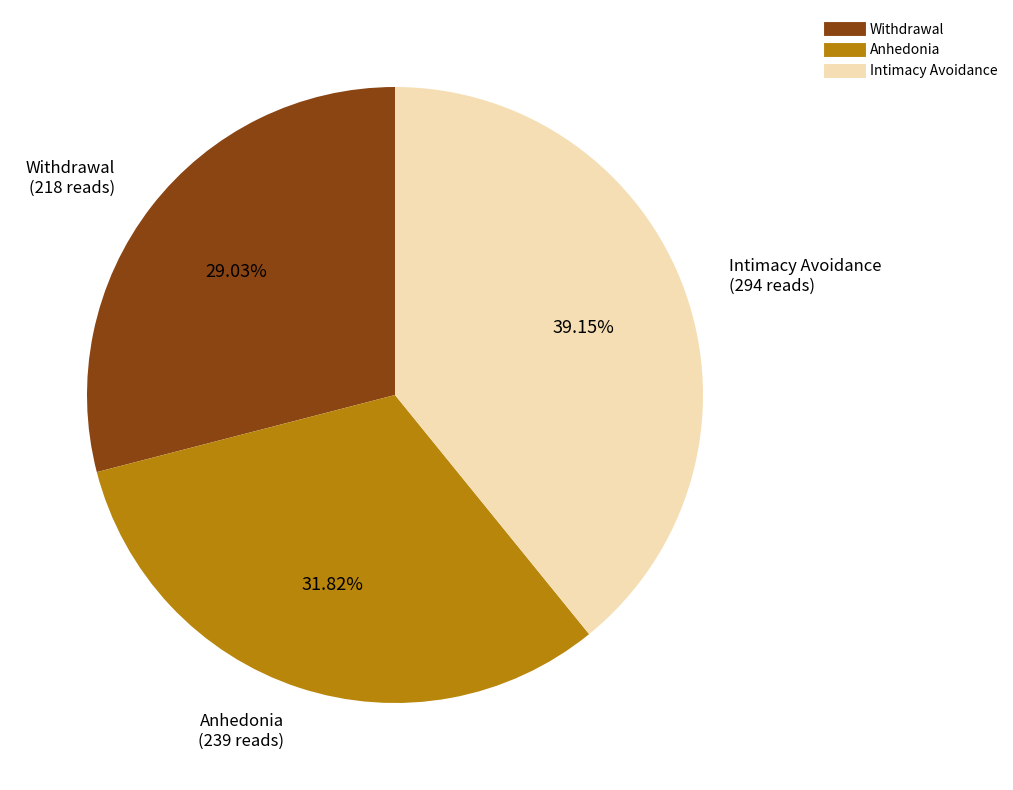

Between Withdrawal and Anhedonia, which is larger?

Anhedonia